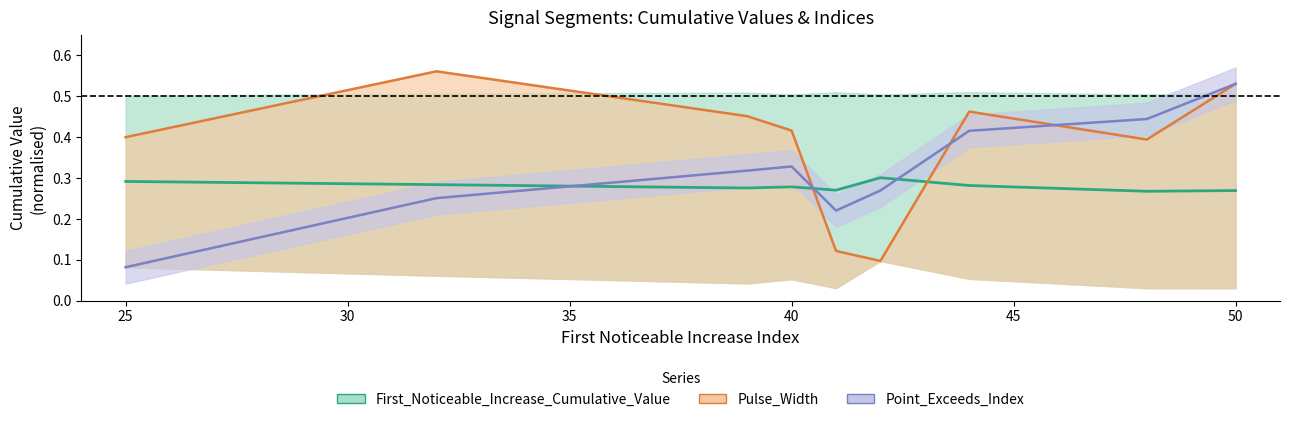

What is the average value?

0.3